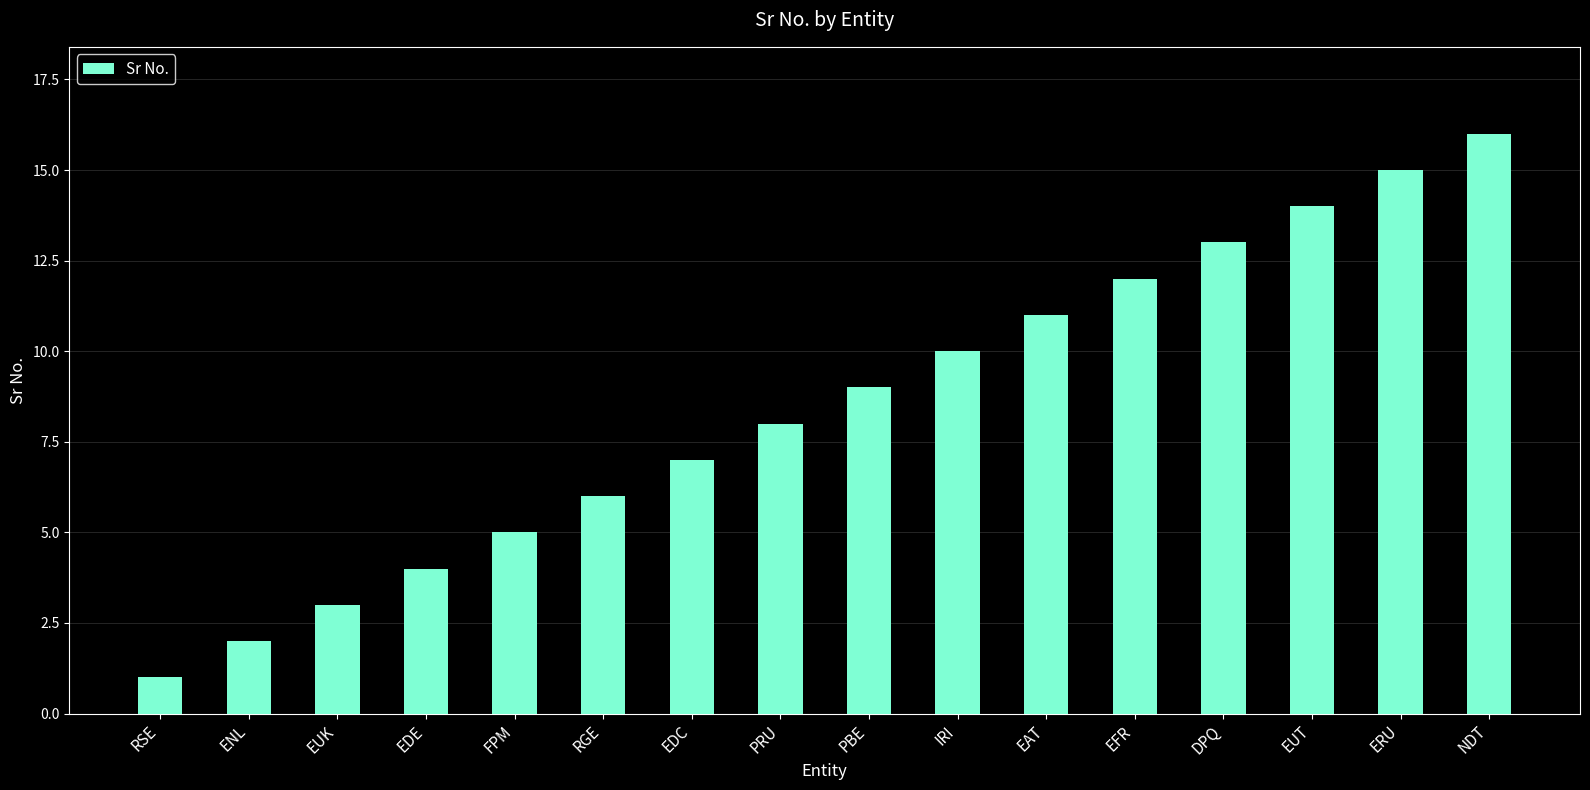

What is the maximum value shown in the chart?

16